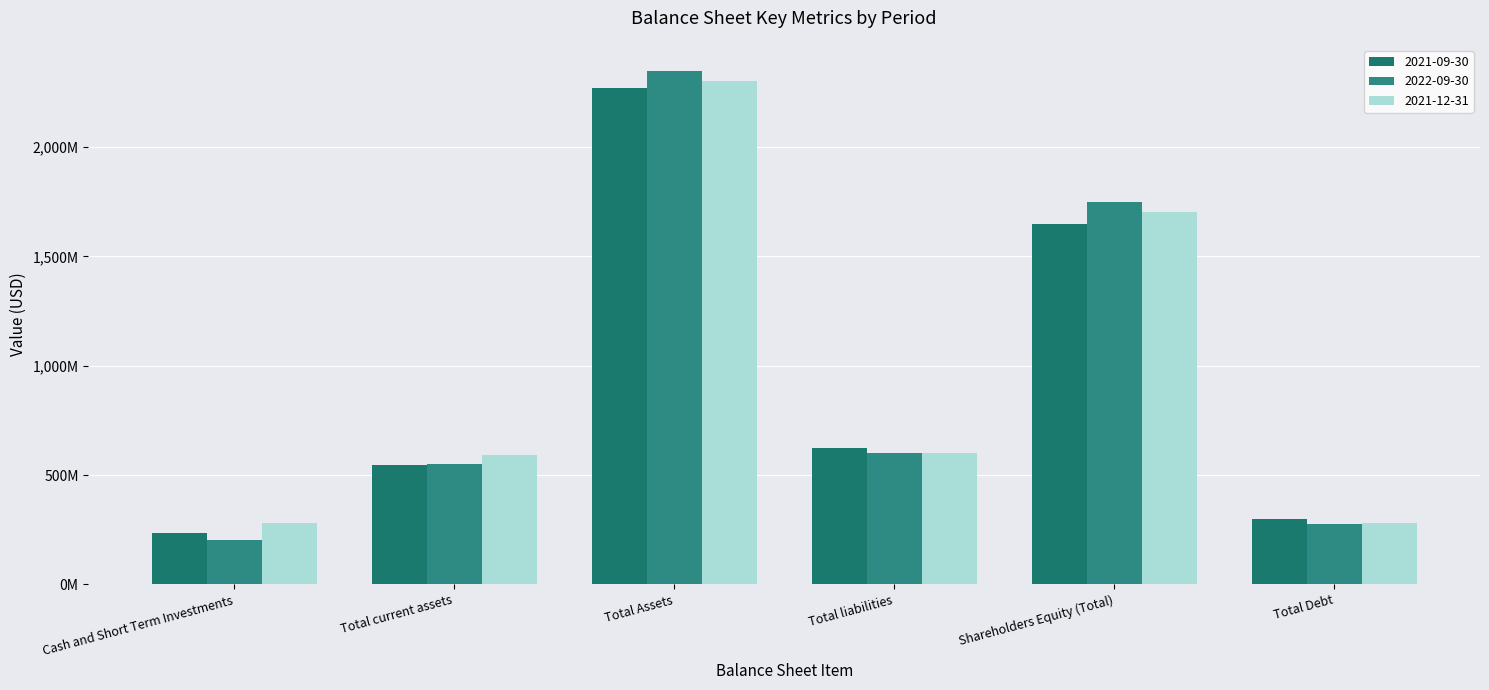

What is the value of the 2021-09-30 bar at the 3rd from the left?

2270187000